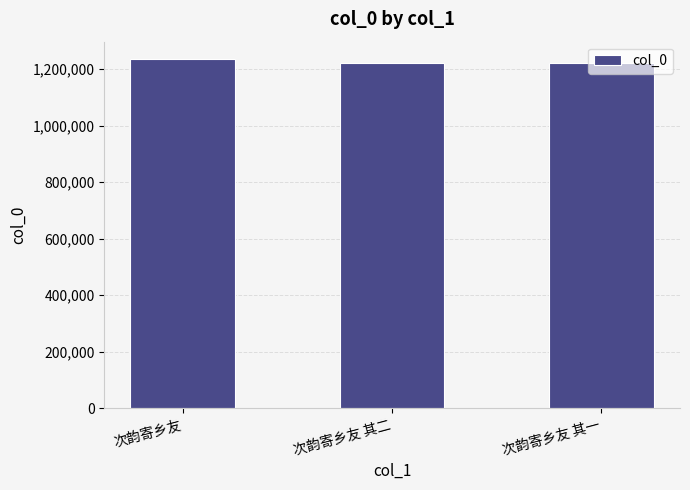

What is the sum of all values?

3676872